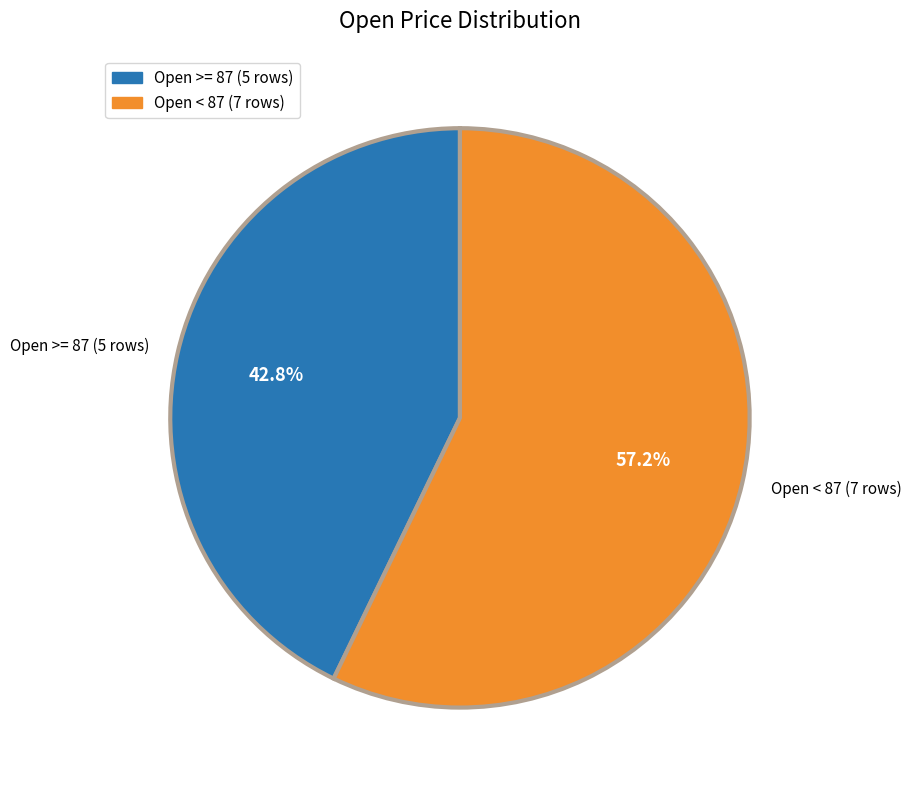

Rank the categories by value from lowest to highest.

Open >= 87 (5 rows), Open < 87 (7 rows)